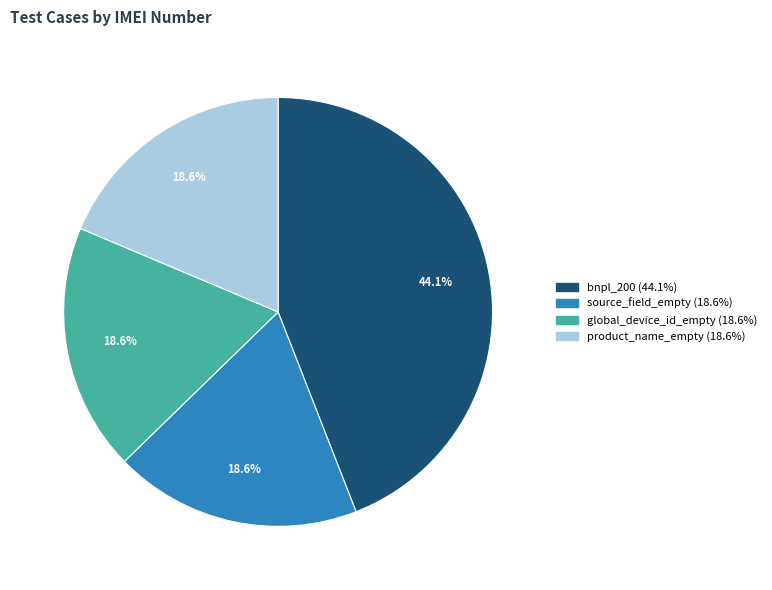

Is there a majority slice in this chart?

No